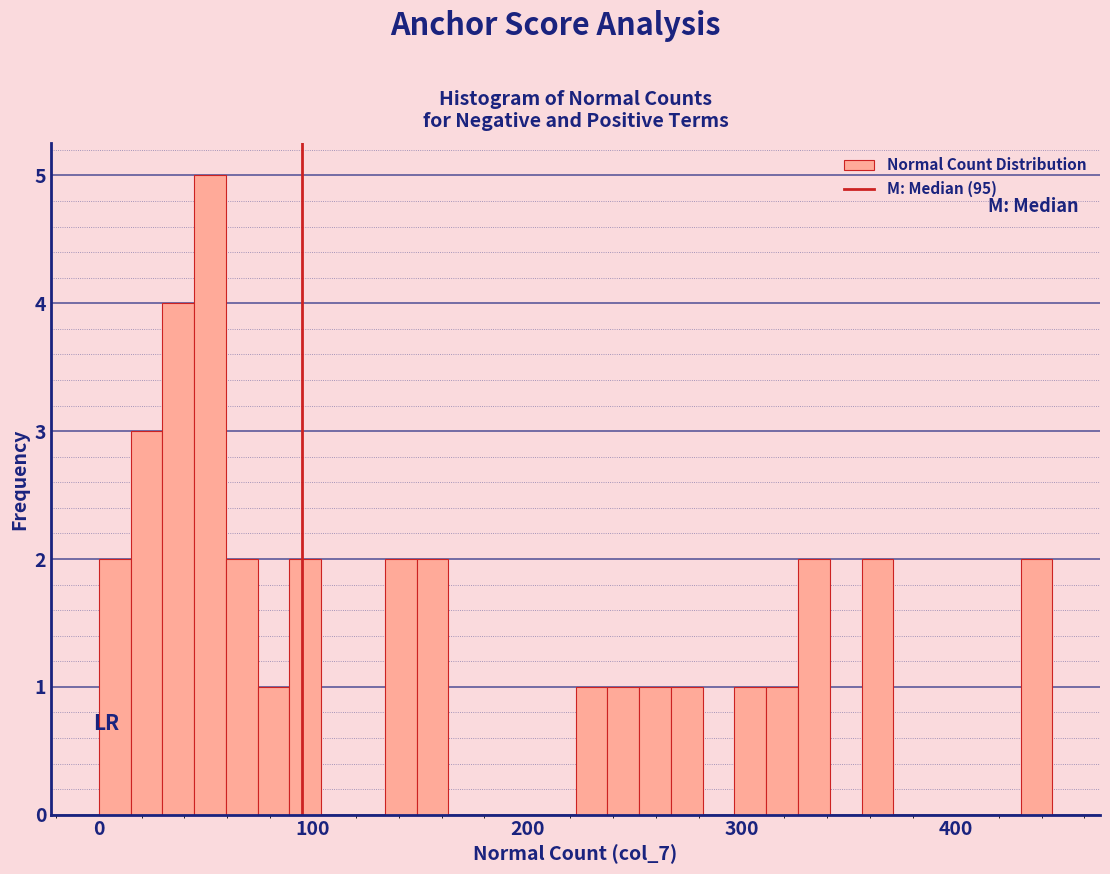

Read against the x-axis, roughly where is the centre of the tallest bar?

50